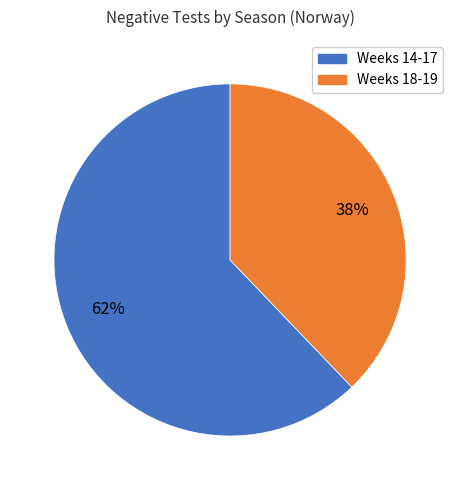

What is the smallest slice in the pie chart?

Weeks 18-19